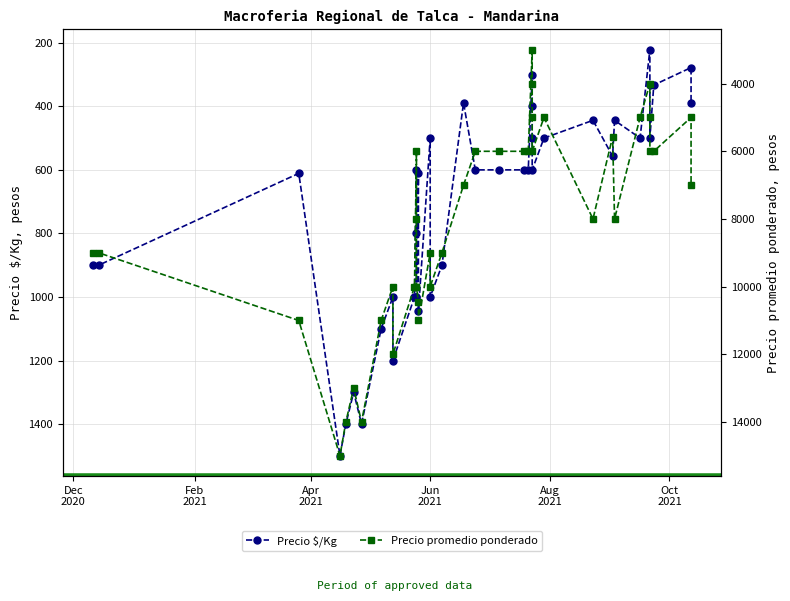

True or false: Precio promedio ponderado and Precio $/Kg cross at least once.

False